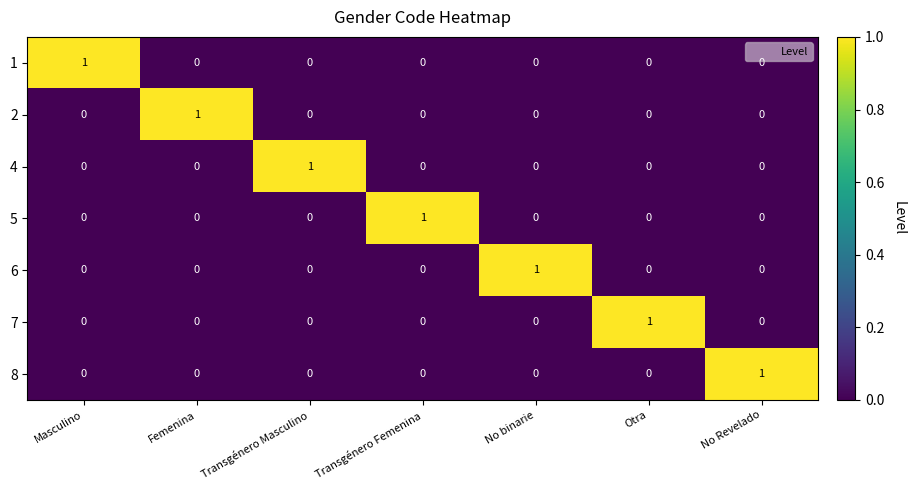

Is the value of 4 at Transgénero Masculino greater than the value of 1 at Transgénero Femenina?

Yes